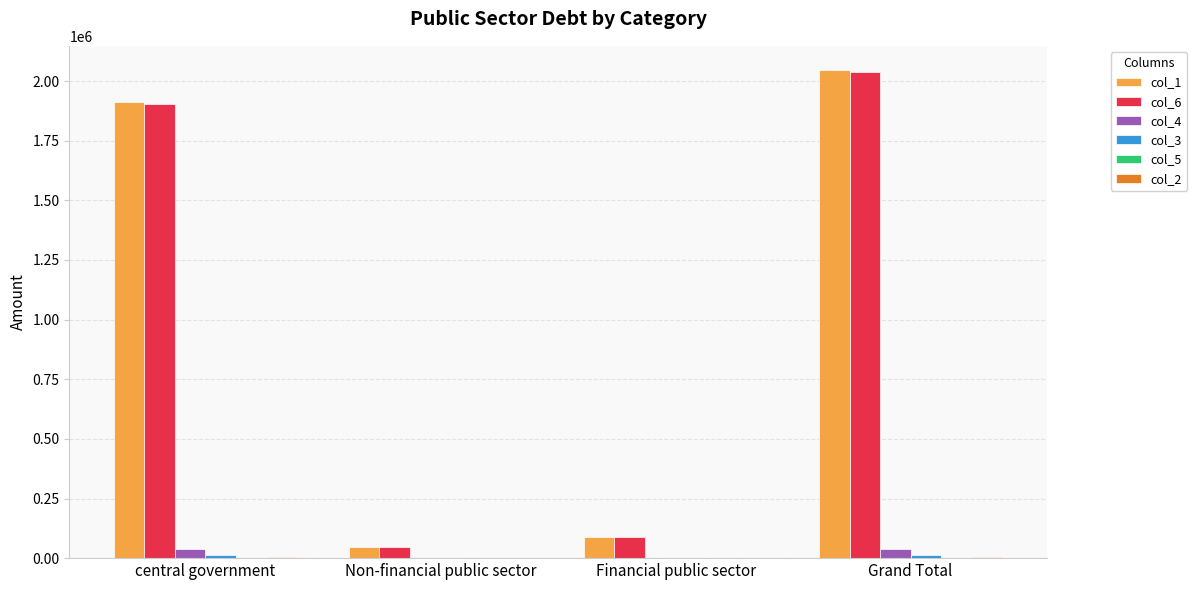

Which label corresponds to the largest value in the chart?

Grand Total